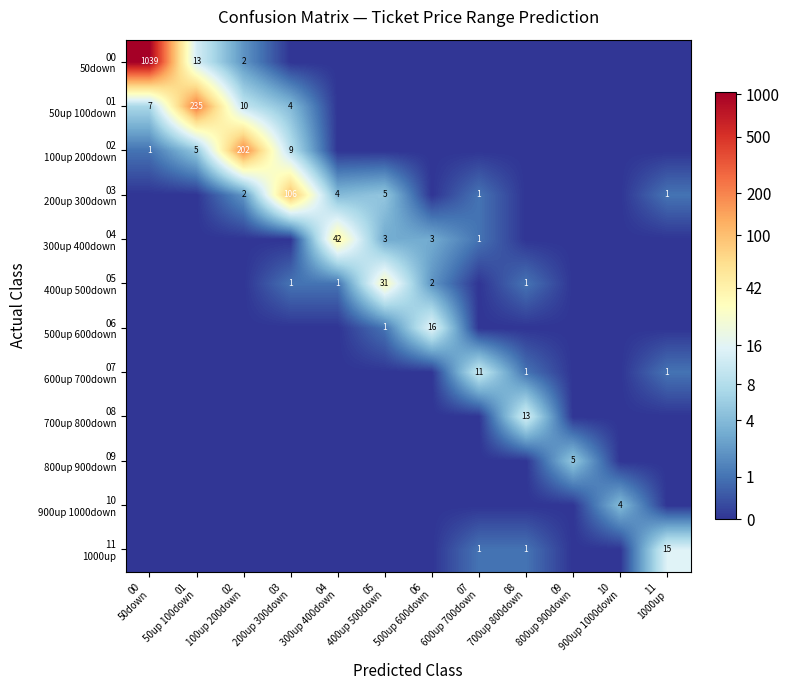

List the series in order of their peak value, lowest first.

10 900up 1000down, 09 800up 900down, 07 600up 700down, 08 700up 800down, 11 1000up, 06 500up 600down, 05 400up 500down, 04 300up 400down, 03 200up 300down, 02 100up 200down, 01 50up 100down, 00 50down